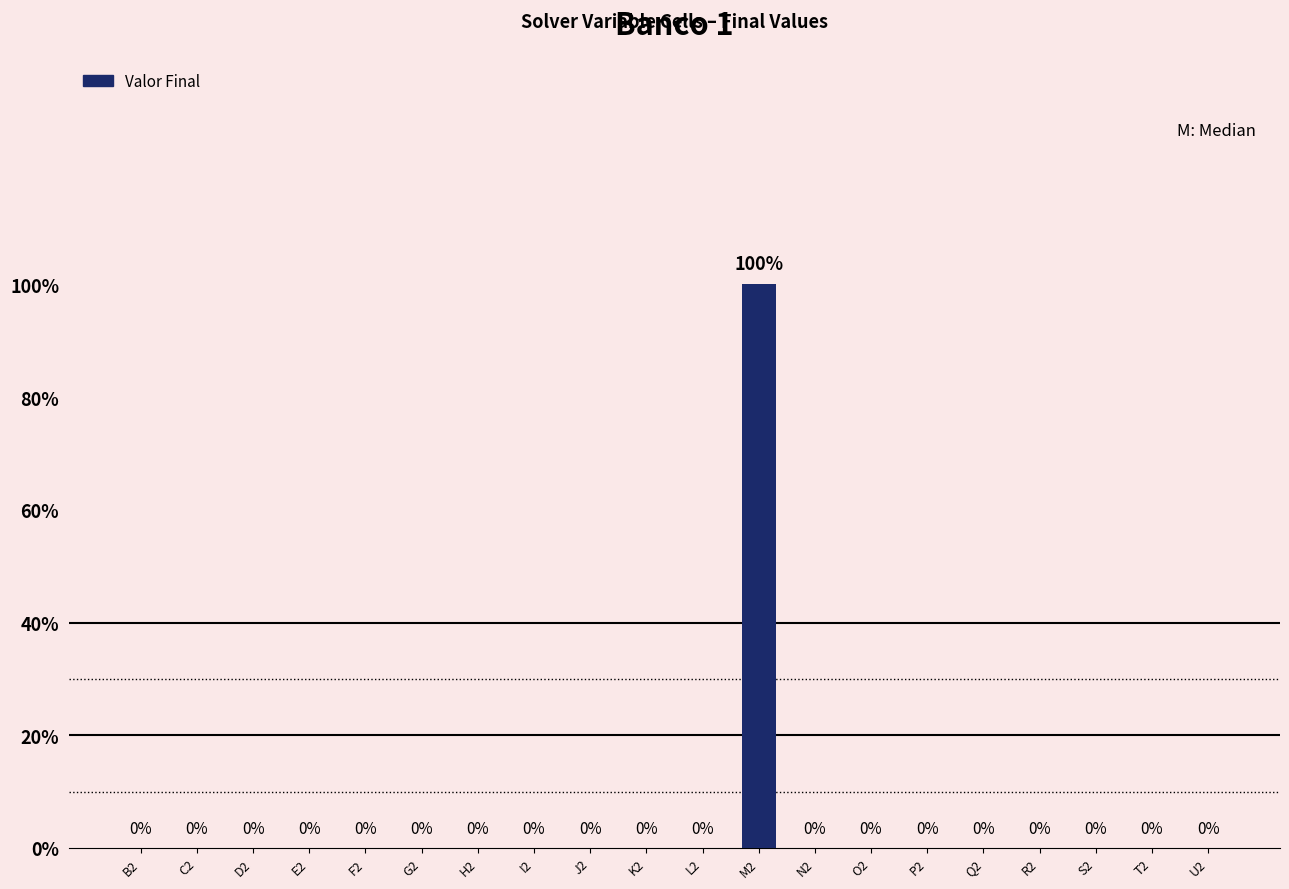

Reading right to left, extract all data points from this chart.

0	0	0	0	0	0	0	0	1	0	0	0	0	0	0	0	0	0	0	0